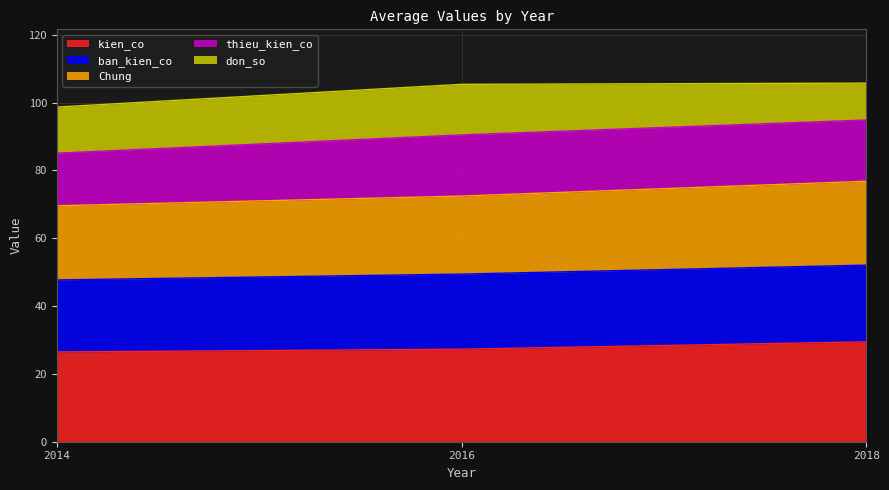

The Chung series shows 117.0 at 2016. True or false?

False